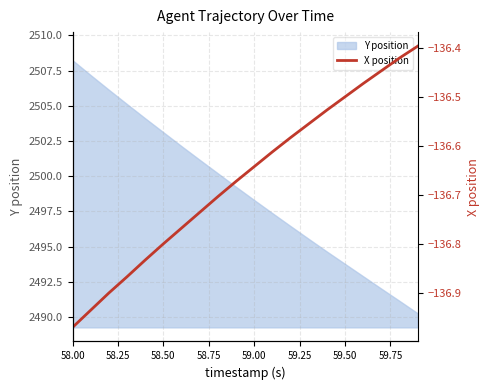

Which category has the highest value in the Y position series?

58.00